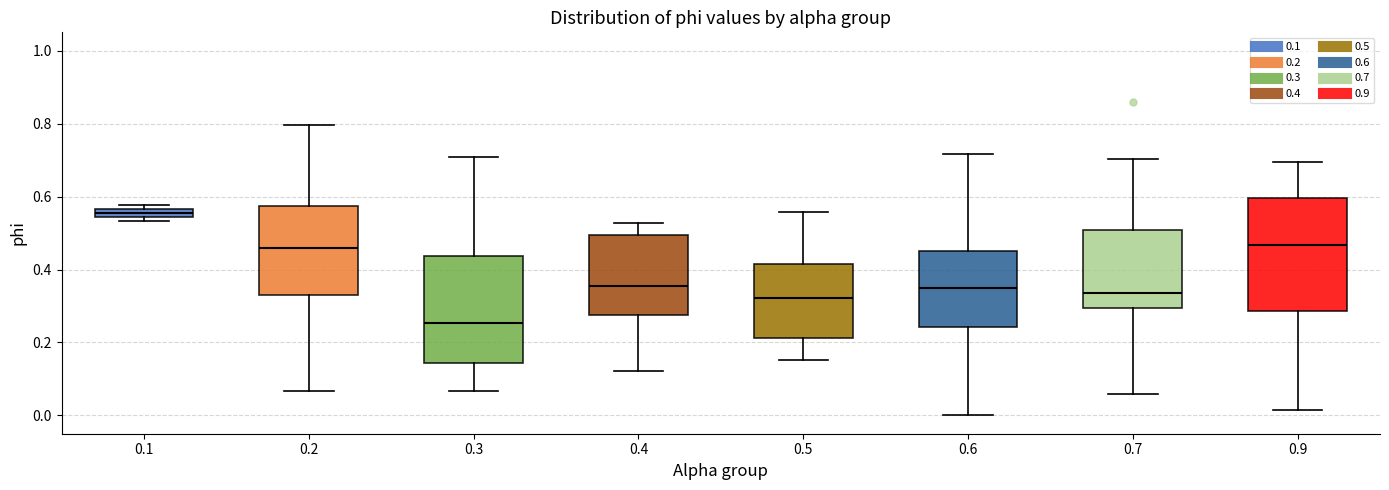

Where does the lower whisker of the box at x = 0.9 end on the y-axis? The values are not printed on the chart, so give them approximately, as read against the axis.

0.02